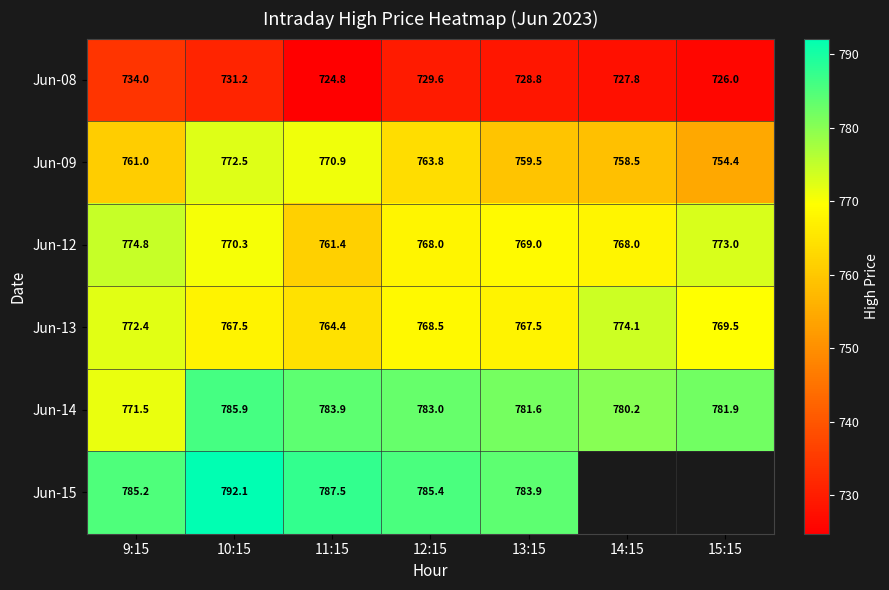

The value of Jun-12 at 15:15 is 773.0. True or false?

True